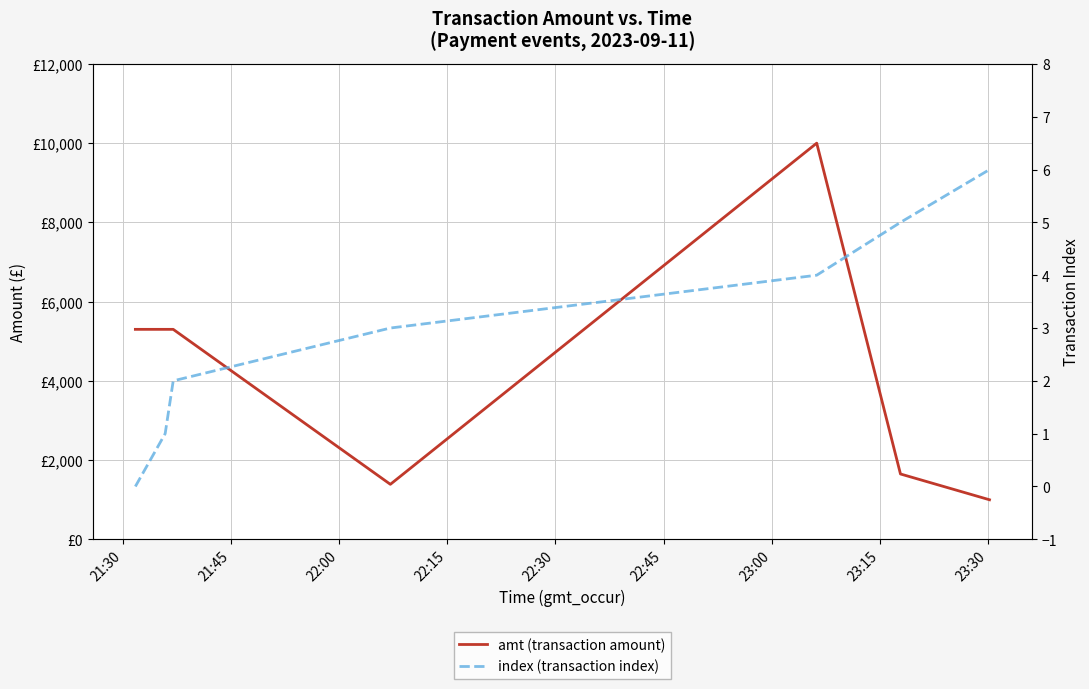

How many values in the index (transaction index) series are below 3?

3